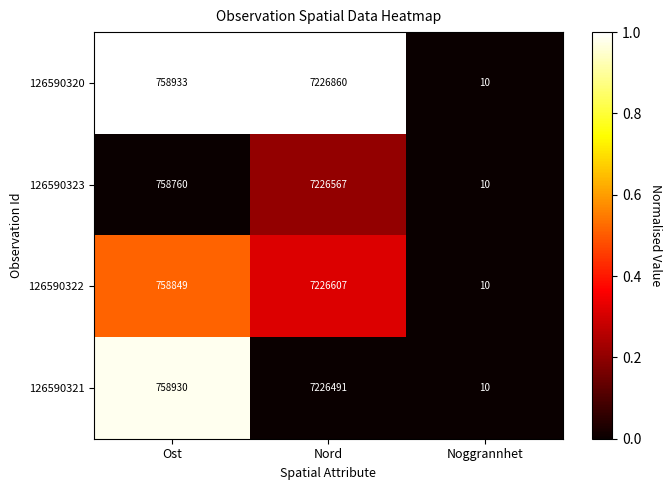

How many data points does each series have?

3